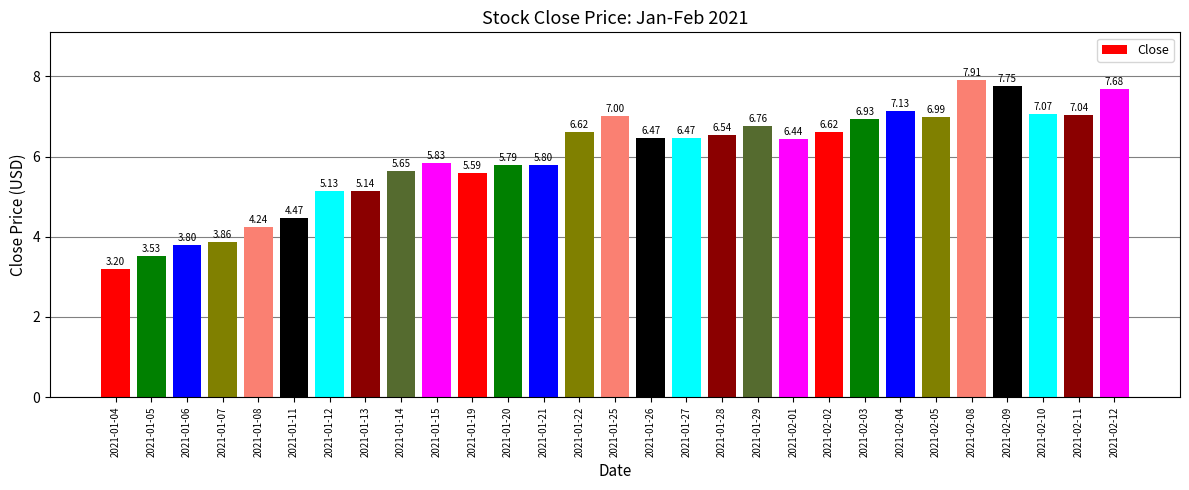

Are the bars grouped side by side (vs. stacked)?

No